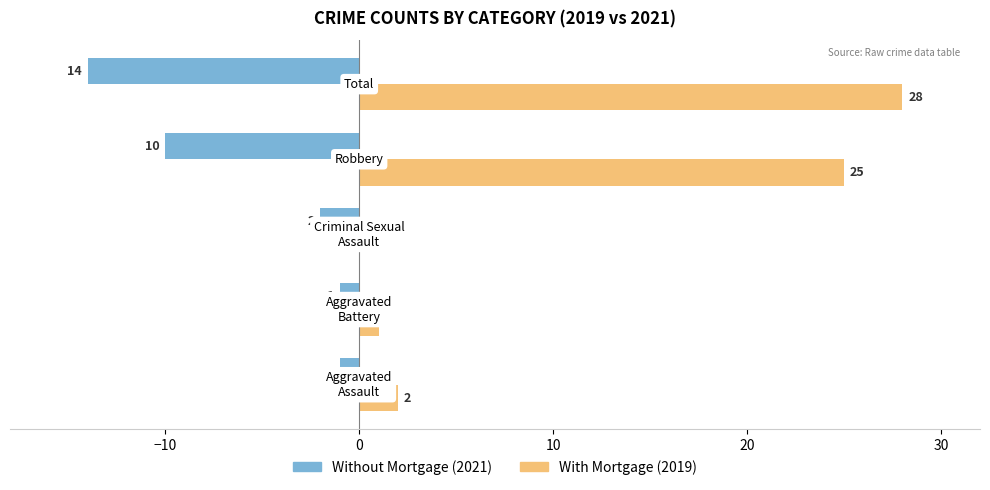

What is the maximum value shown in the chart?

28